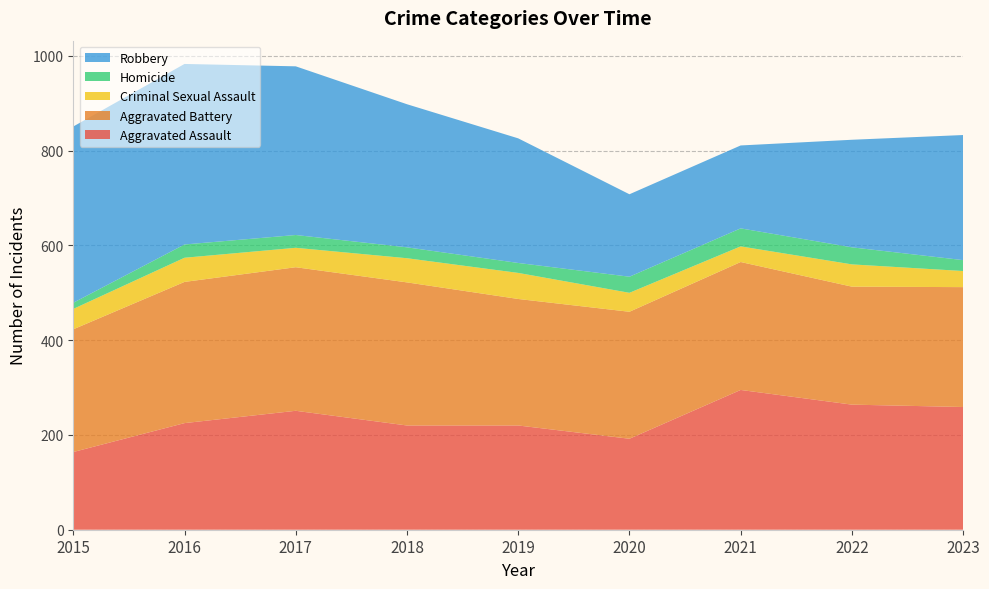

Reading left to right, list all the values displayed in this chart.

Aggravated Assault: 164	225	251	220	220	192	295	264	259
Aggravated Battery: 259	298	303	302	267	268	270	249	253
Criminal Sexual Assault: 43	51	41	51	55	40	33	47	34
Homicide: 13	28	27	23	21	34	38	36	23
Robbery: 372	381	356	302	263	174	175	227	264